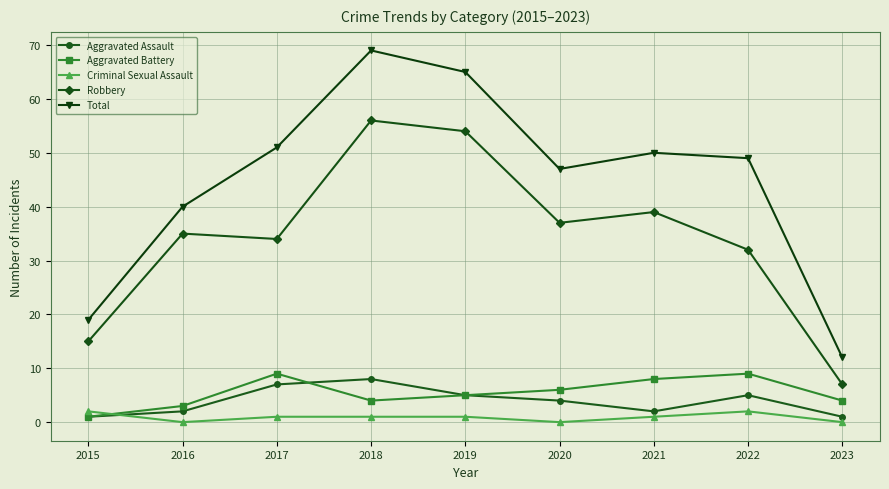

In Criminal Sexual Assault, how many points are lower than both neighbors (excluding endpoints)?

2